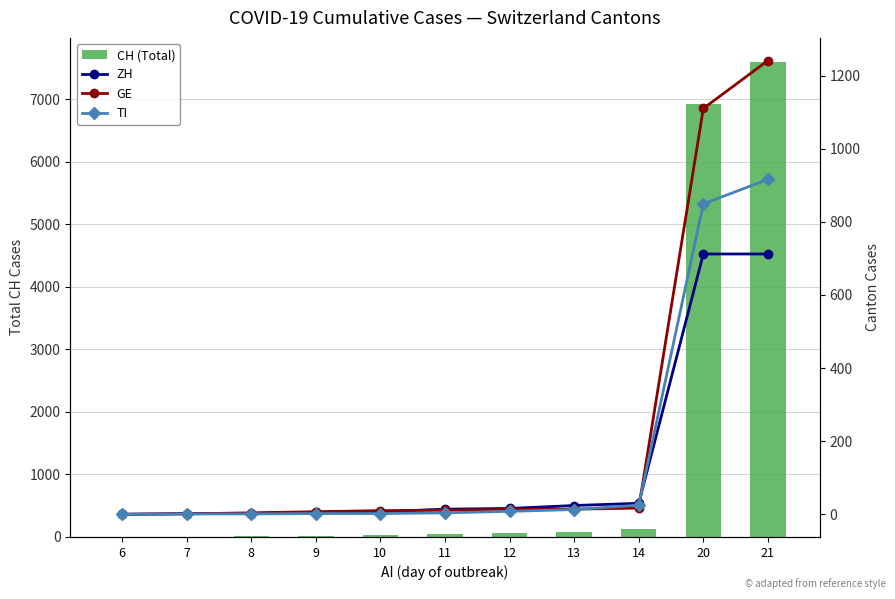

Does the chart contain stacked bars?

No